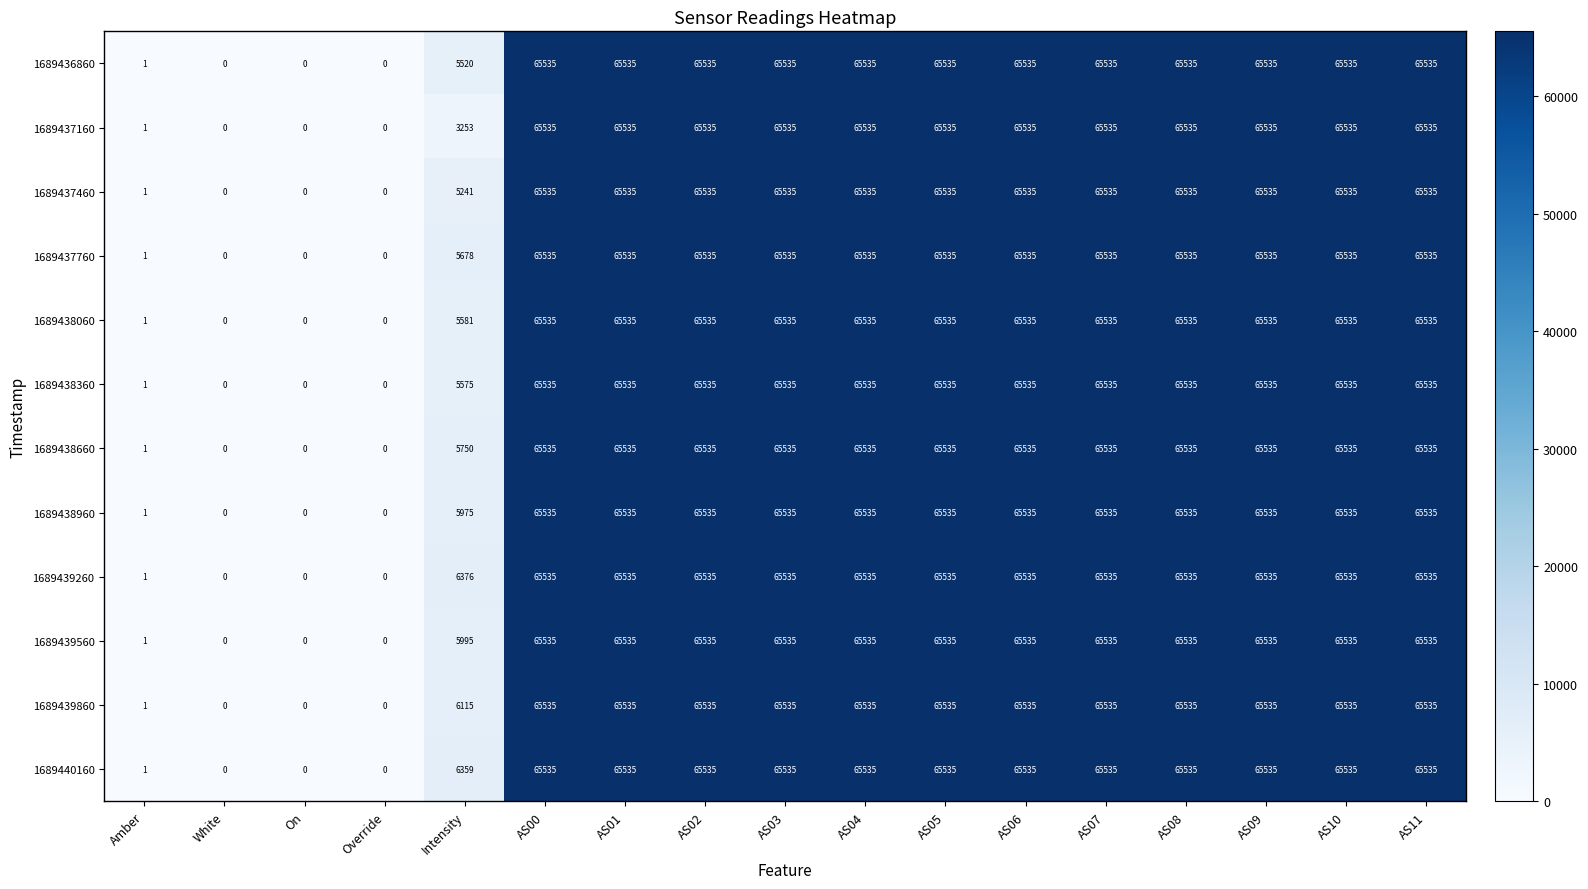

What is the maximum value shown in the chart?

65535